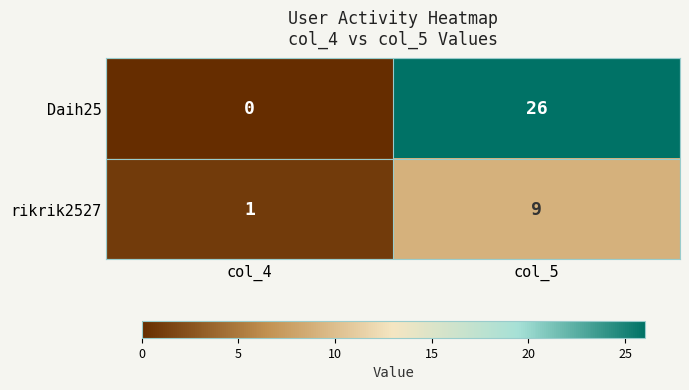

The value of Daih25 at col_5 is 26. True or false?

True